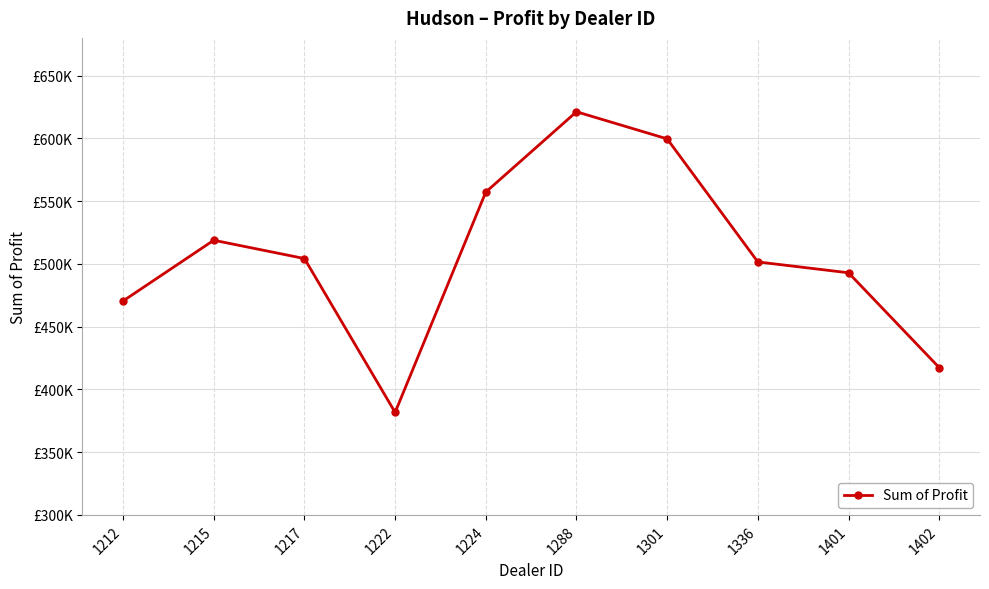

Does the chart have visible grid lines?

Yes